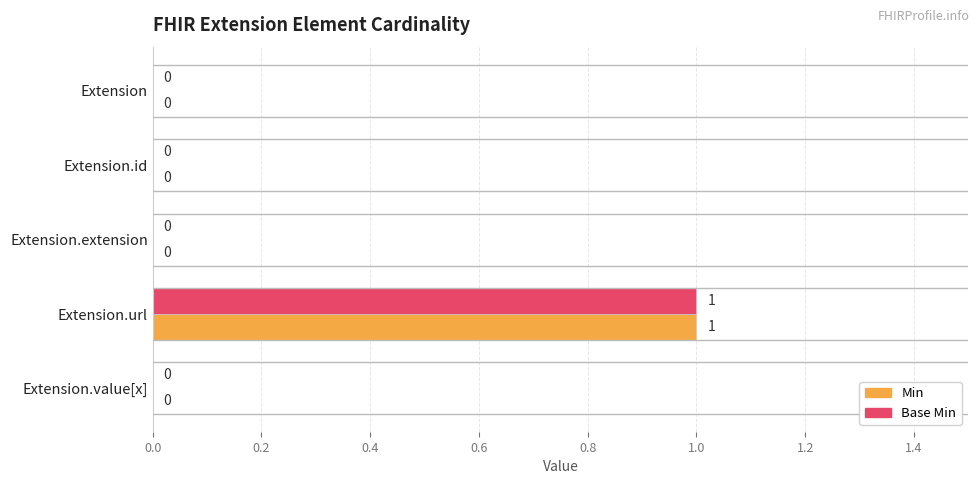

What is the sum of all Min values?

1